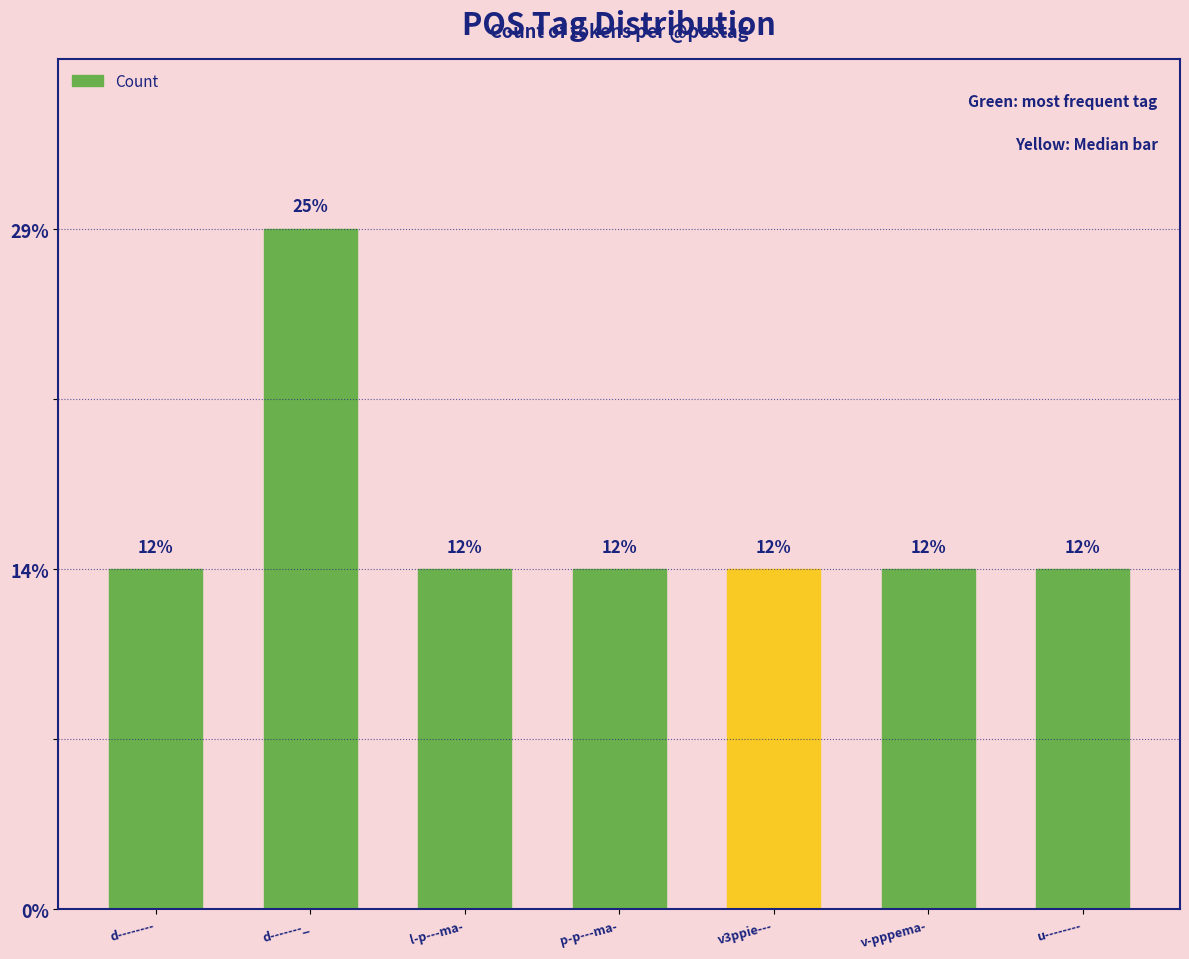

Approximately how many times larger is the value at v-pppema- compared to l-p---ma-?

1.0